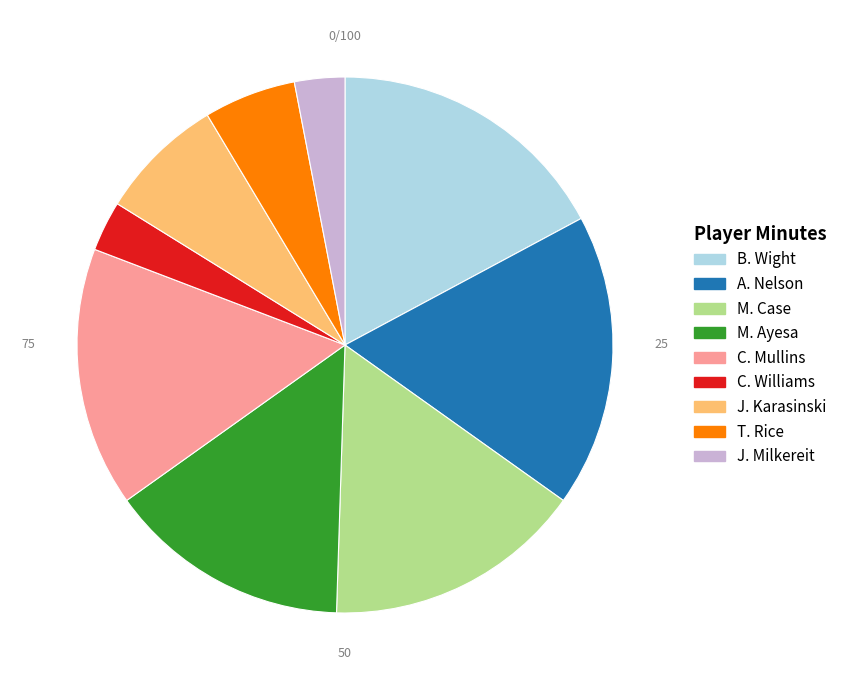

Is there a majority slice in this chart?

No